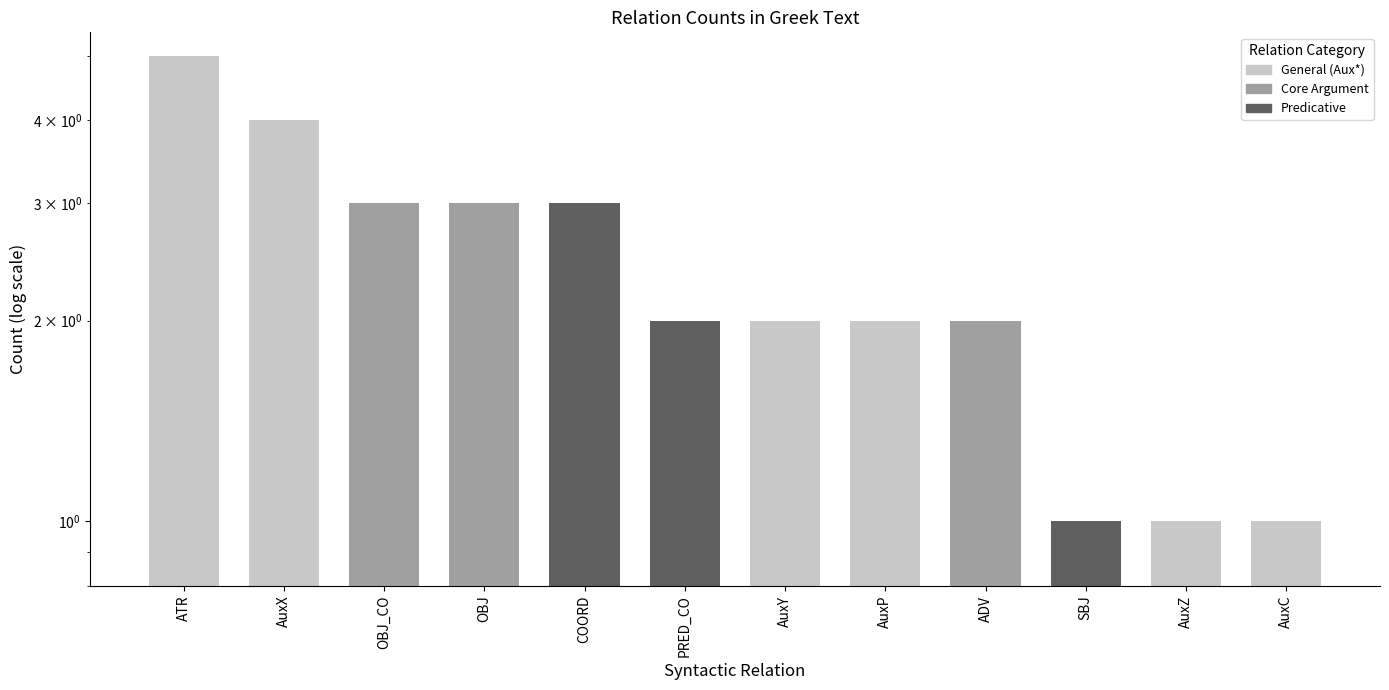

What is the minimum value shown in the chart?

1